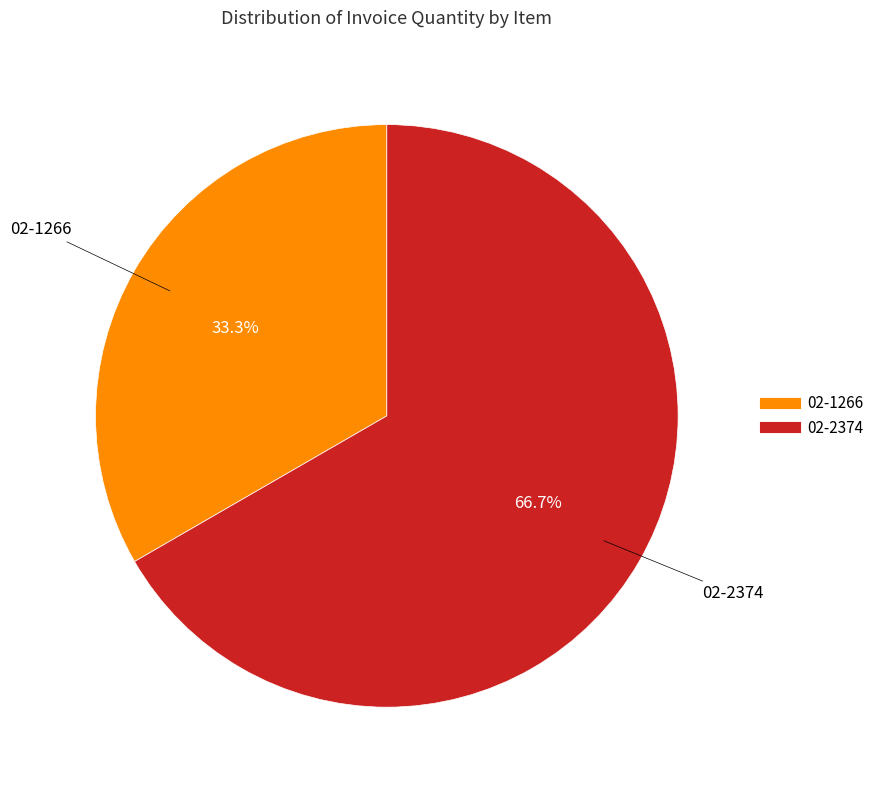

Which slice represents more than half of the pie?

02-2374